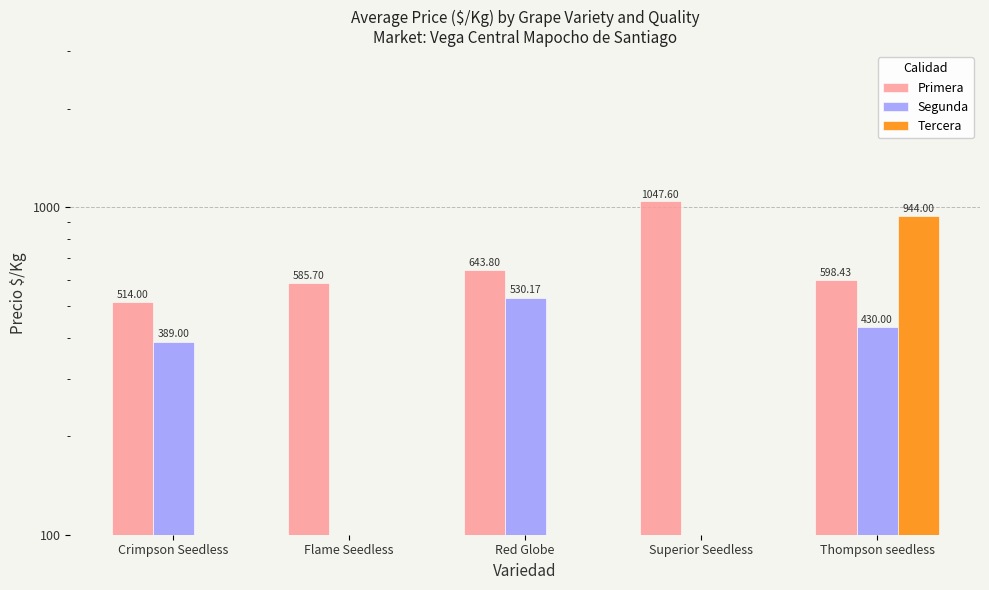

What is the total value across all series at Red Globe?

1174.0